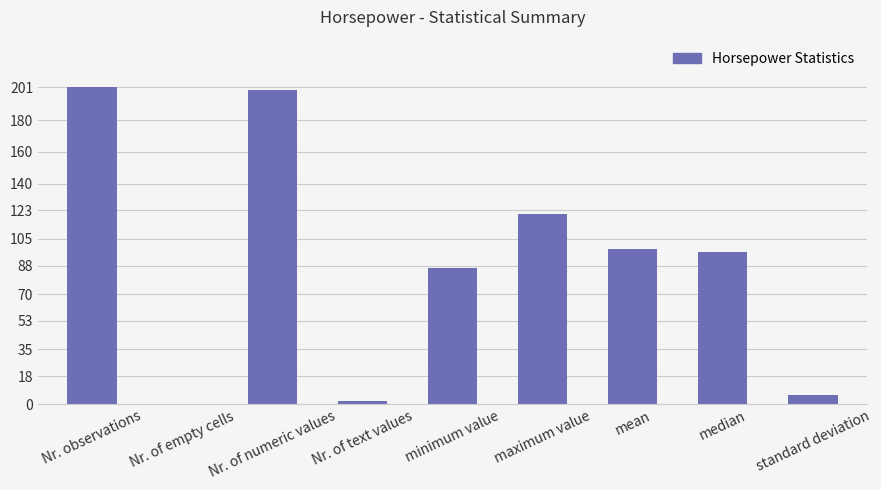

What is the difference between the values at Nr. of empty cells and Nr. observations?

201.0